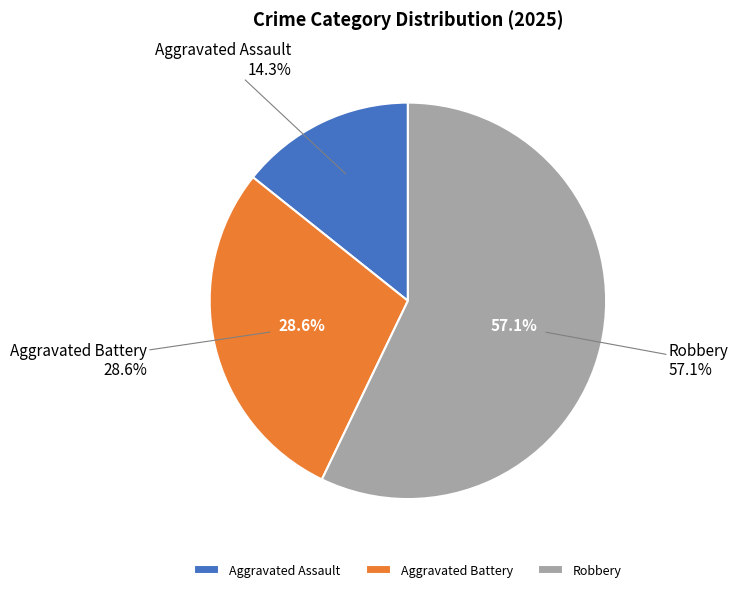

Rank the categories by value from lowest to highest.

Aggravated Assault, Aggravated Battery, Robbery